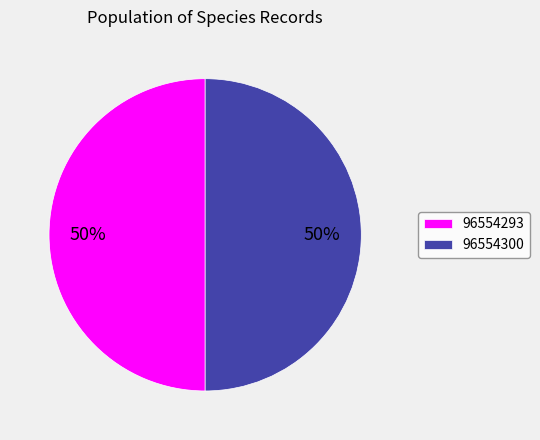

Combined, do 96554300 and 96554293 account for over 50%?

Yes